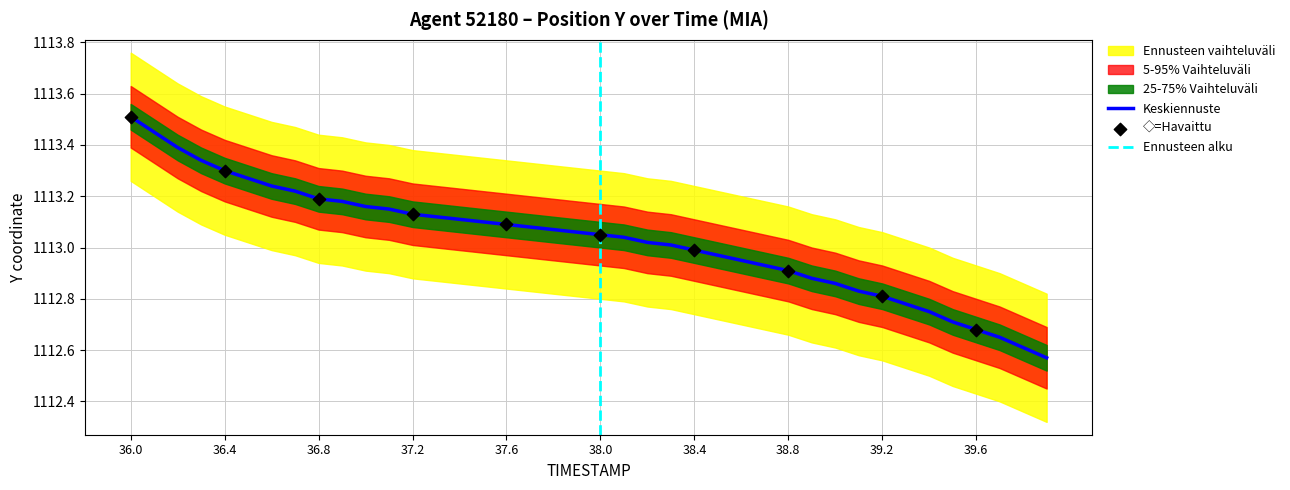

What is the ratio of the value at 36.7 to the value at 37.6?

1.0